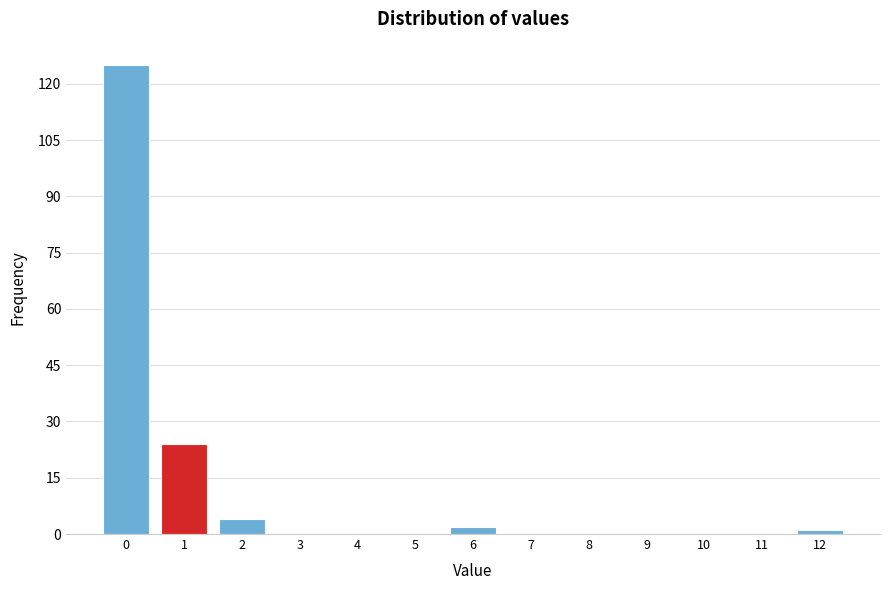

Reading left to right, extract all data points from this chart.

0=125	1=24	2=4	3=0	4=0	5=0	6=2	7=0	8=0	9=0	10=0	11=0	12=1